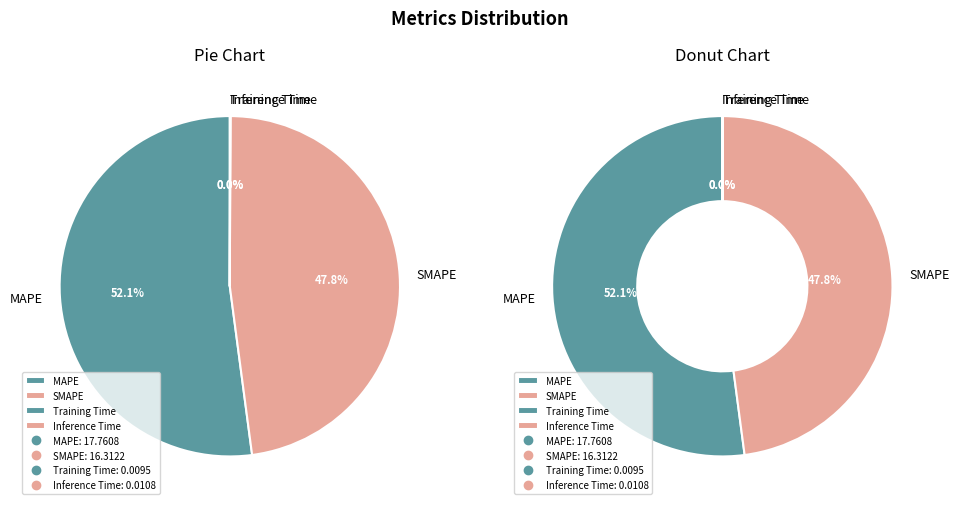

Which category has the biggest portion of the pie?

MAPE